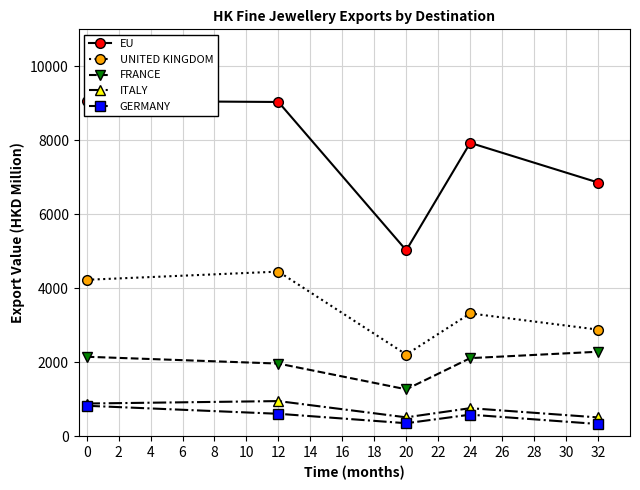

True or false: FRANCE and UNITED KINGDOM intersect in this chart.

False